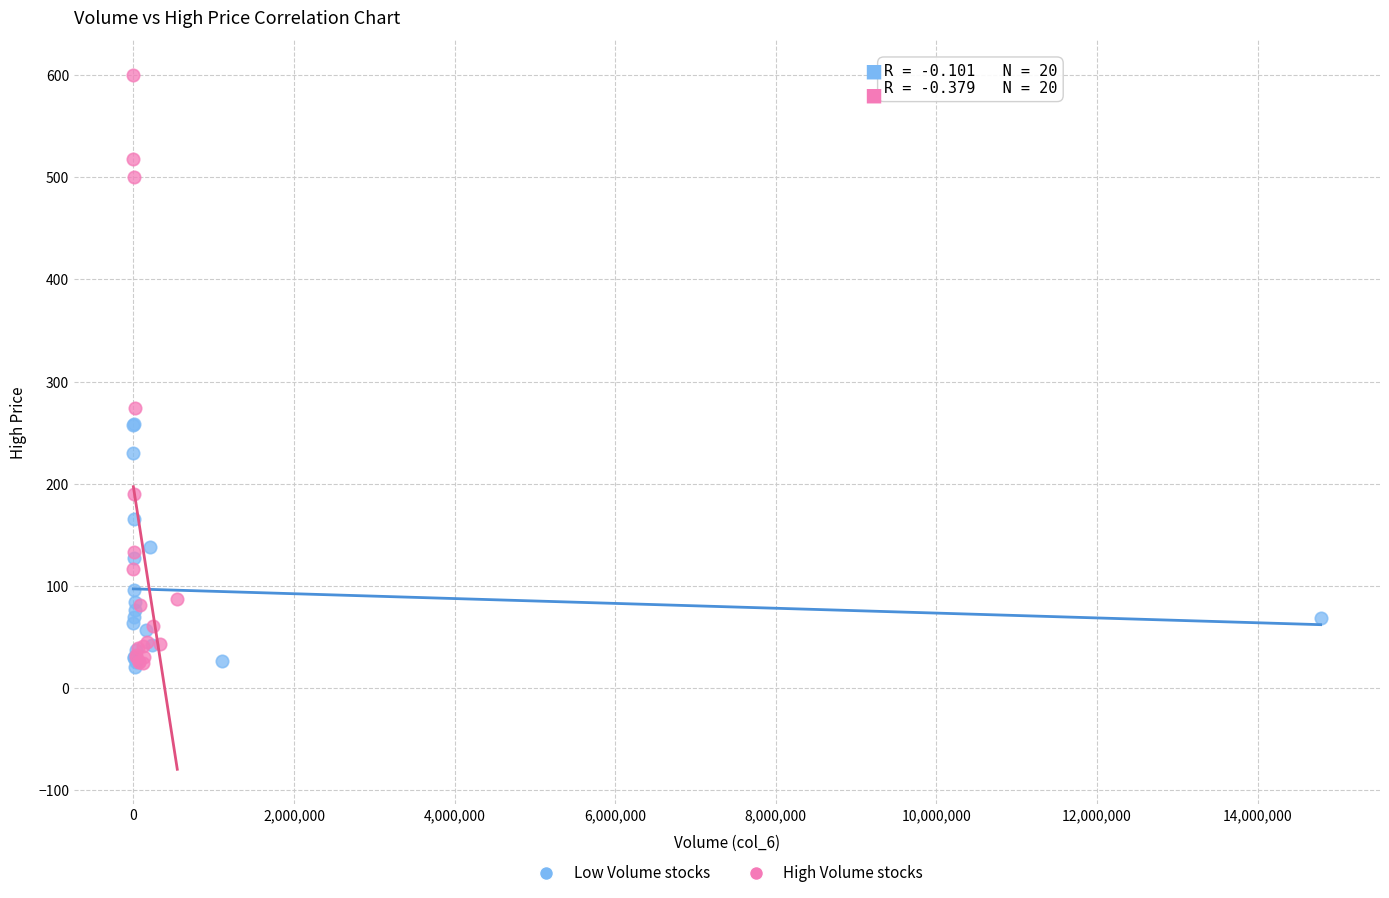

Which series has the largest Y range (max minus min)?

High Volume stocks